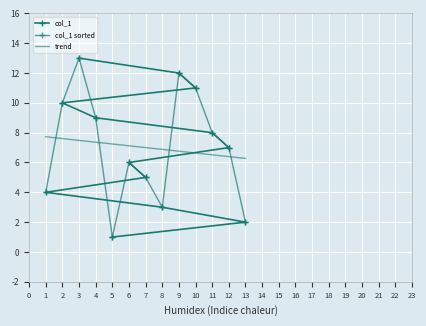

Rank the categories by value from lowest to highest.

5, 13, 8, 1, 7, 6, 12, 11, 4, 2, 10, 9, 3